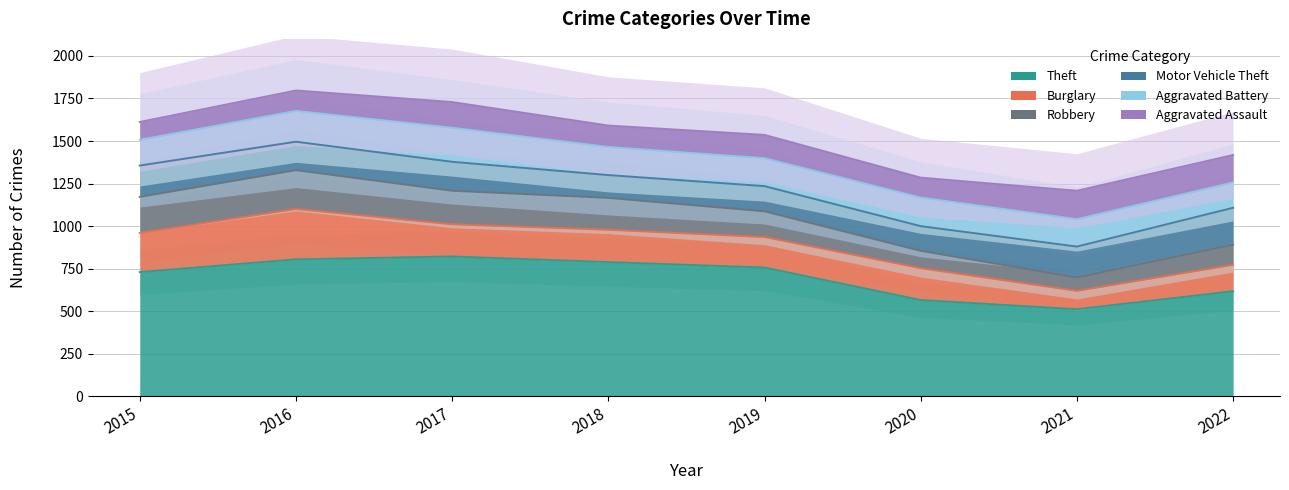

At which category does Motor Vehicle Theft reach its first local peak?

2017